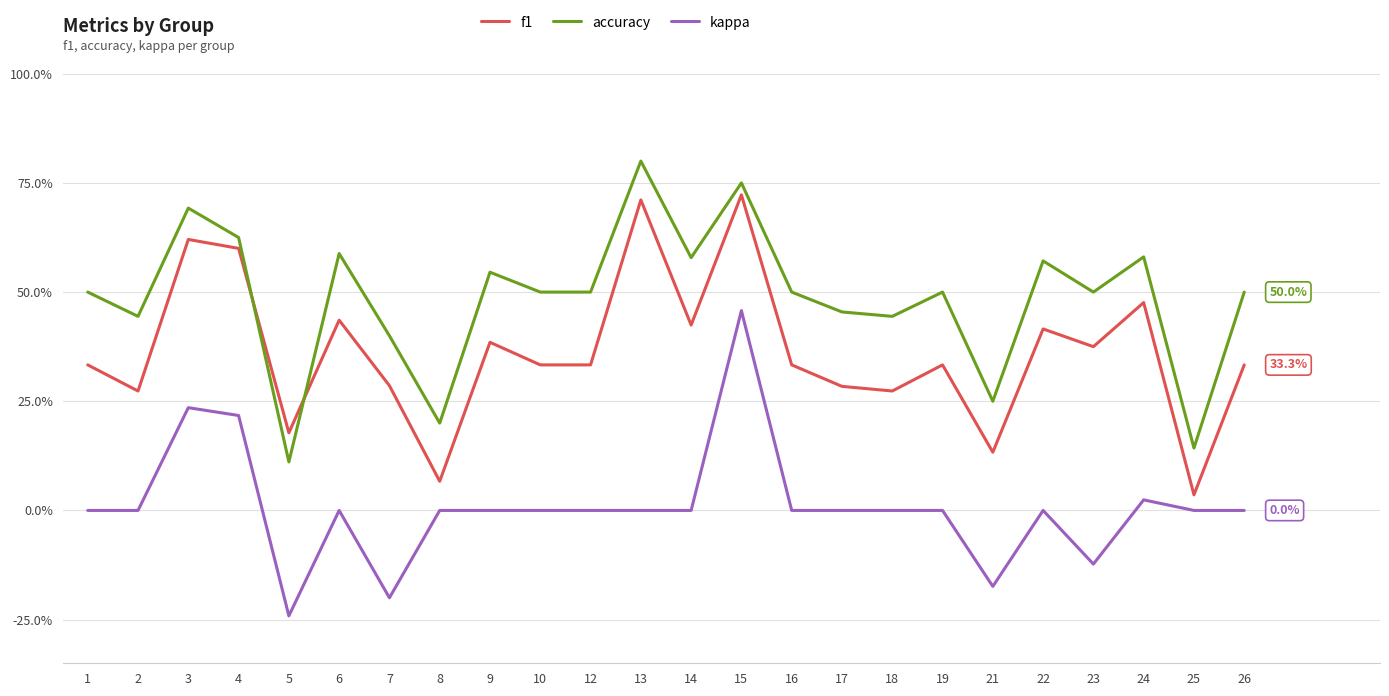

What is the sum of the kappa values at 8 and 3?

0.2